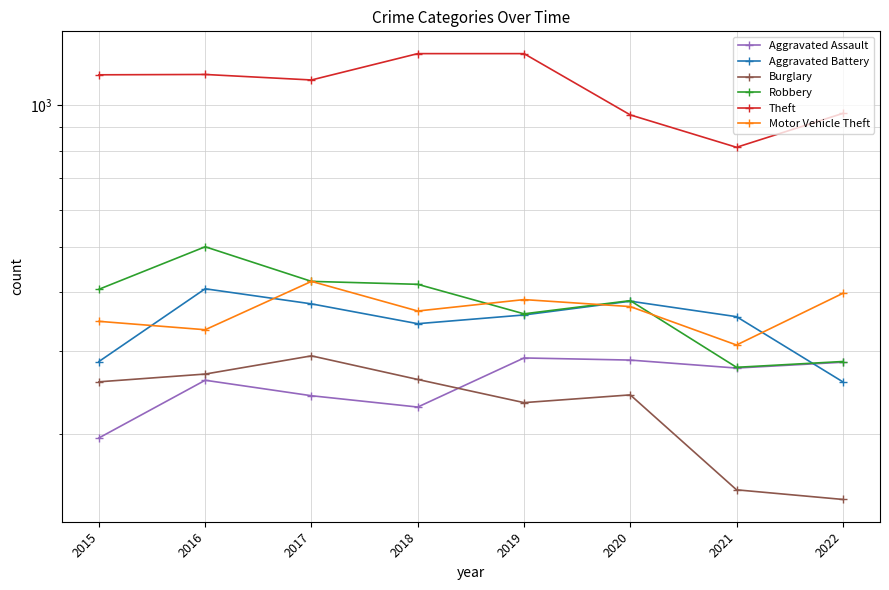

At which label does Theft reach its minimum?

2021